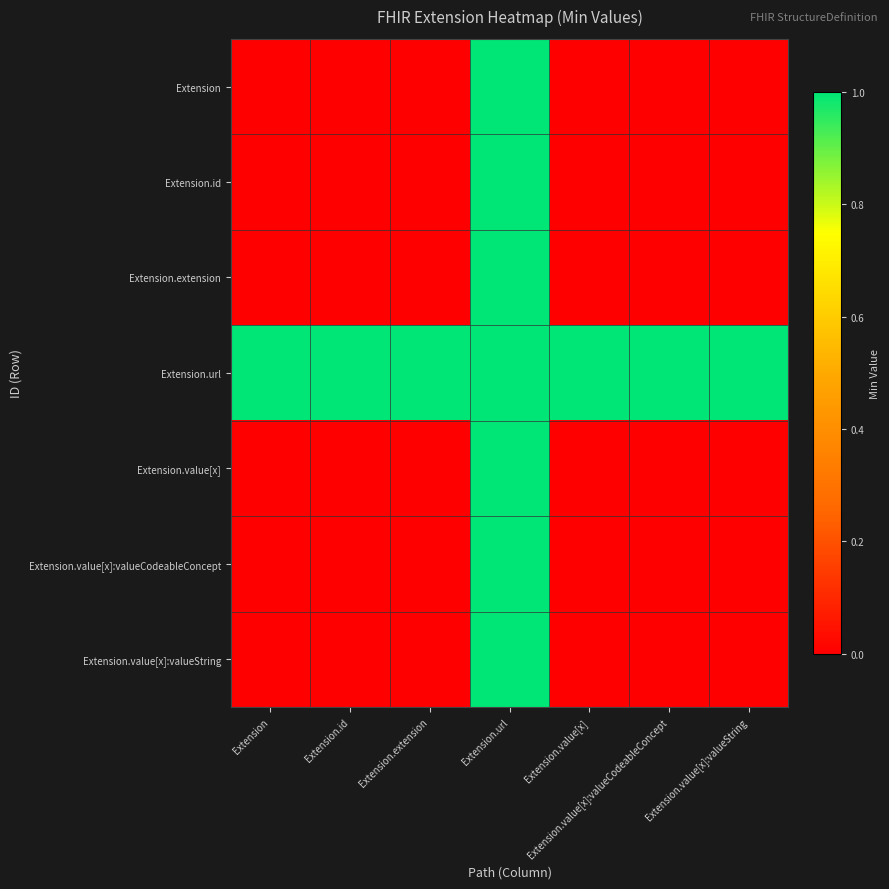

At which category is the sum across all series the highest?

Extension.url